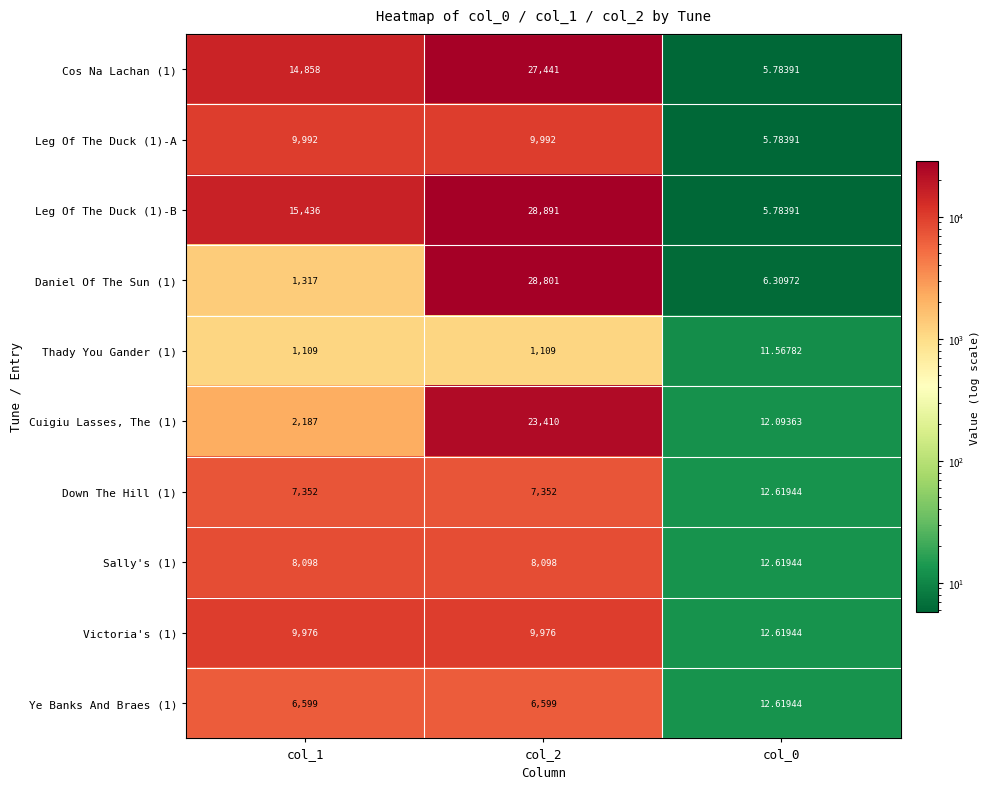

Is the value of Victoria's (1) at col_0 greater than the value of Down The Hill (1) at col_2?

No